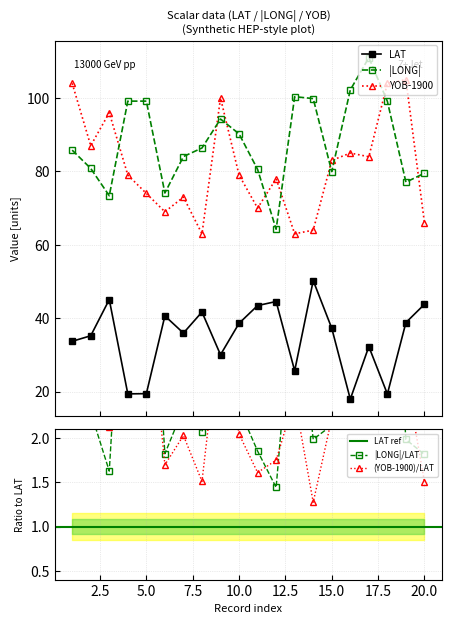

At 6, list the series in order from largest to smallest.

LONG, YOB, LAT